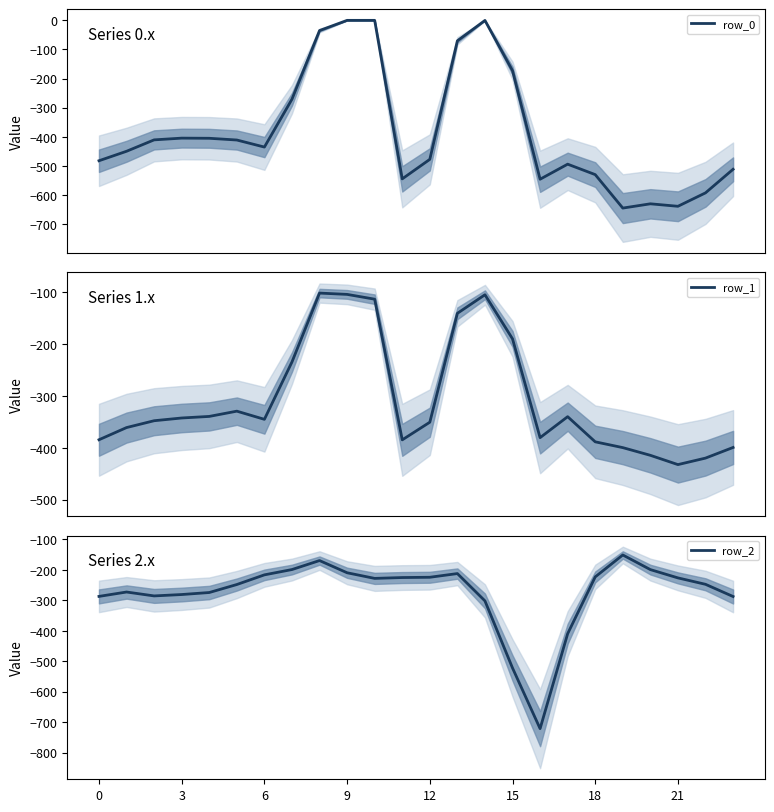

True or false: row_1 and row_0 cross at least once.

True